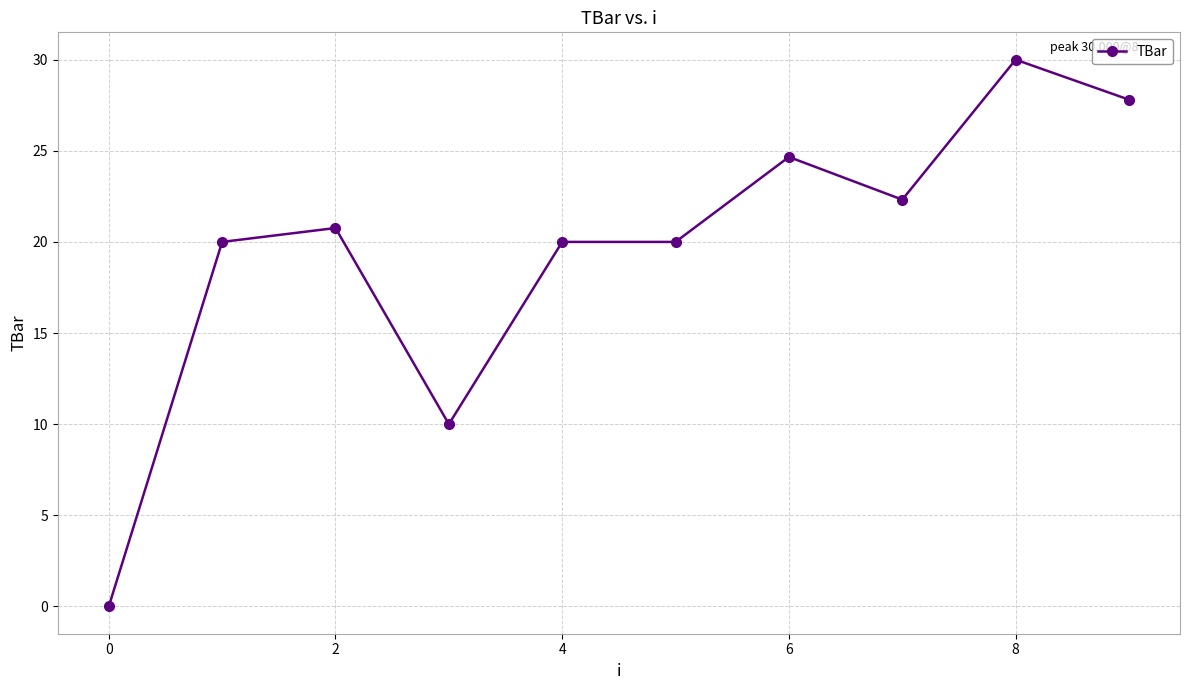

Does the chart have visible grid lines?

Yes